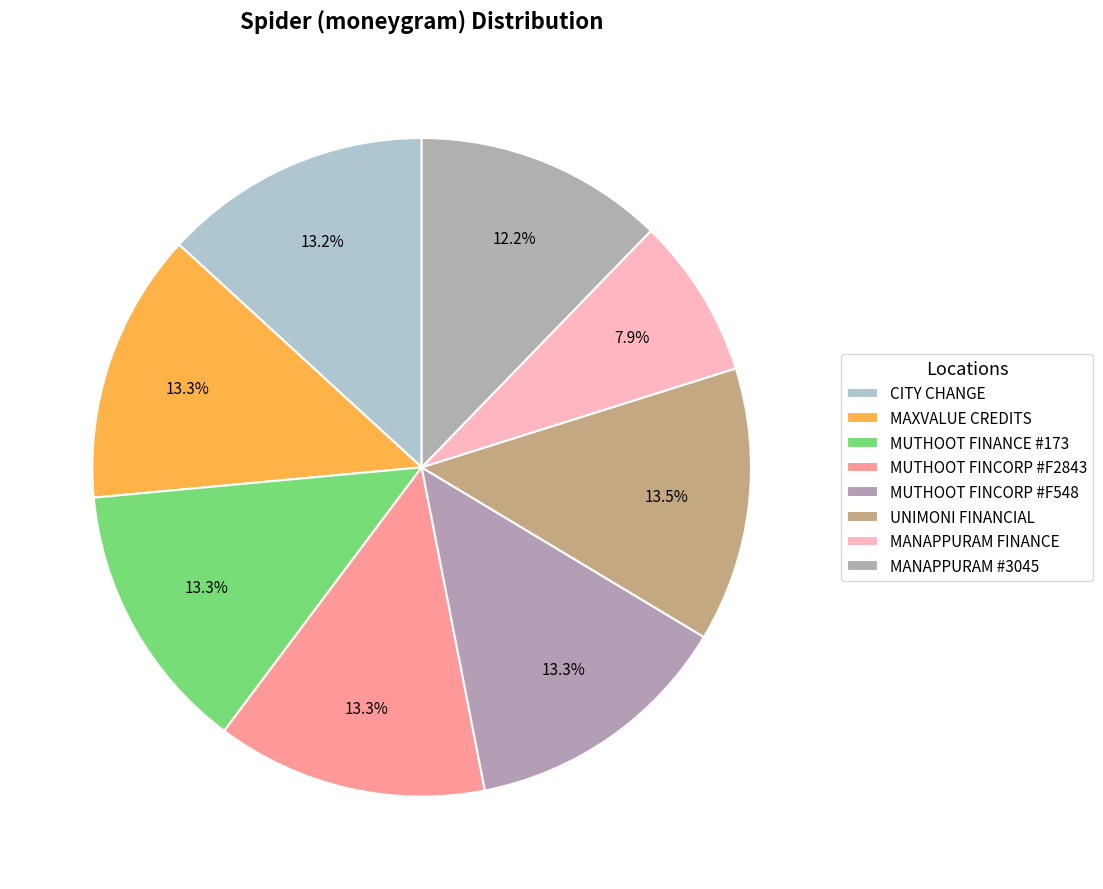

What is the change in value from MUTHOOT FINCORP #F2843 to MANAPPURAM FINANCE?

-29827275